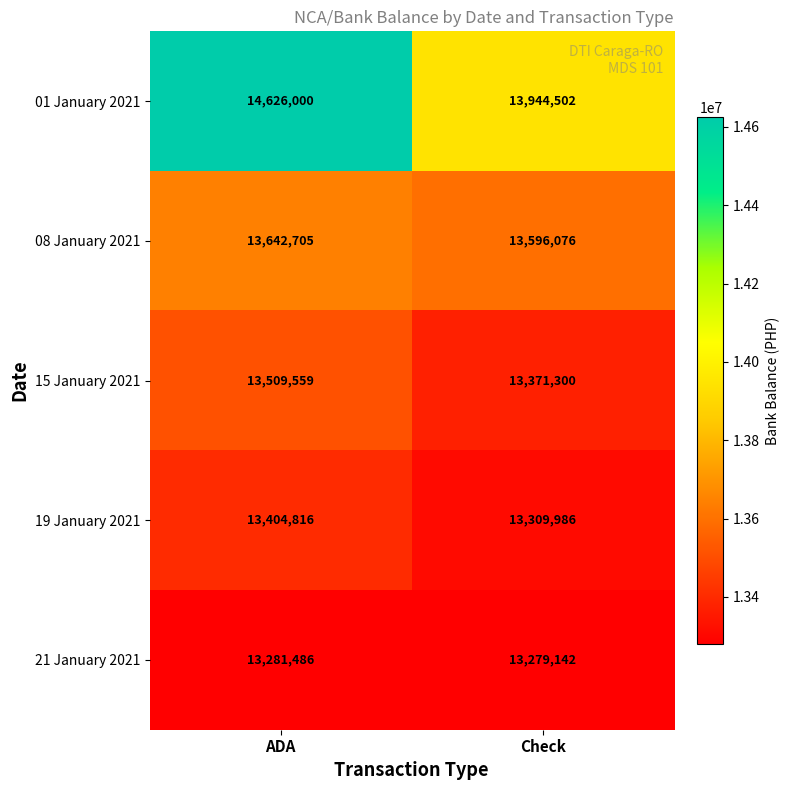

What is the average value of the 15 January 2021 series?

13440430